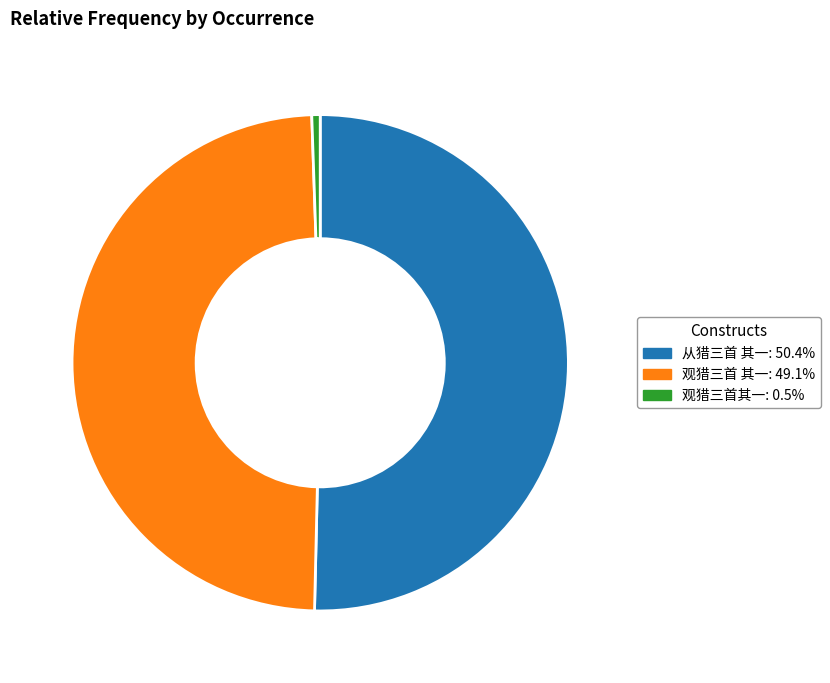

Is it true that 观猎三首其一 is 1% of the pie?

True